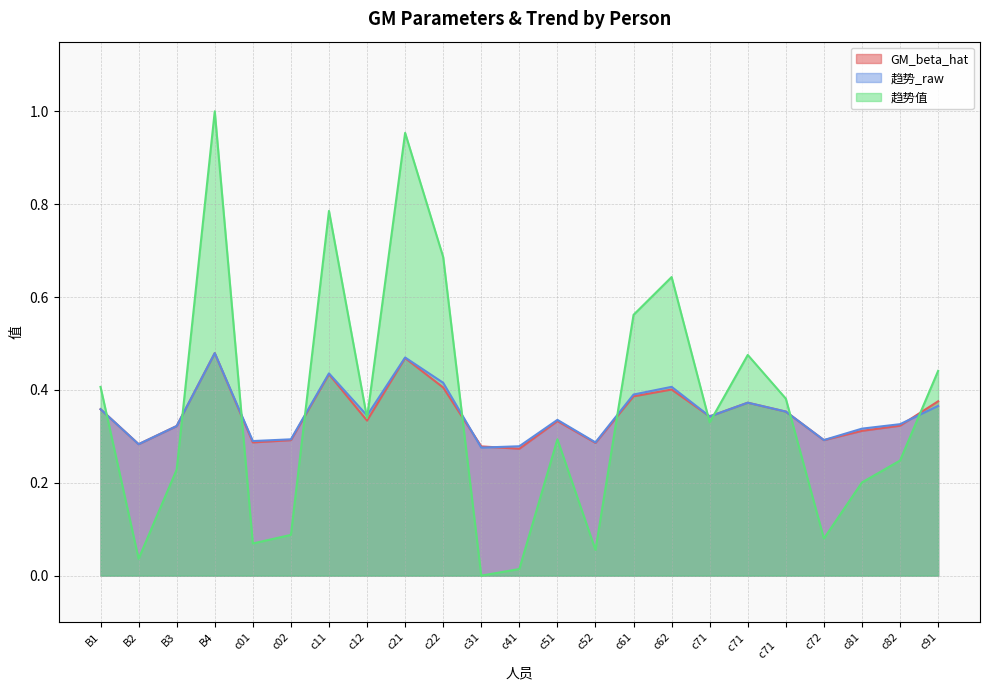

At which label is 趋势_raw closest to 0?

c31